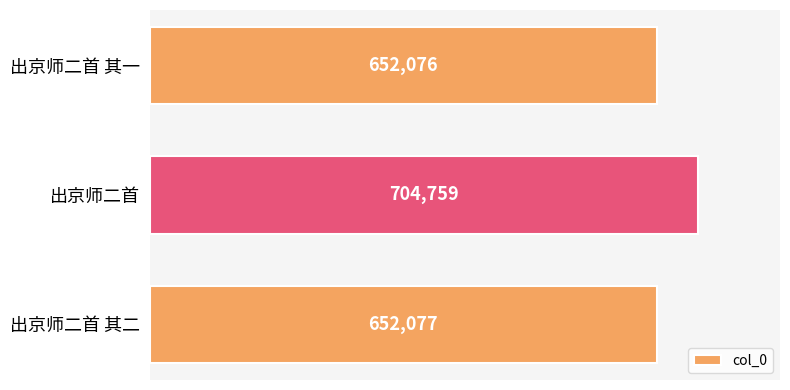

Approximately how many times larger is the value at 出京师二首 其一 compared to 出京师二首 其二?

1.0